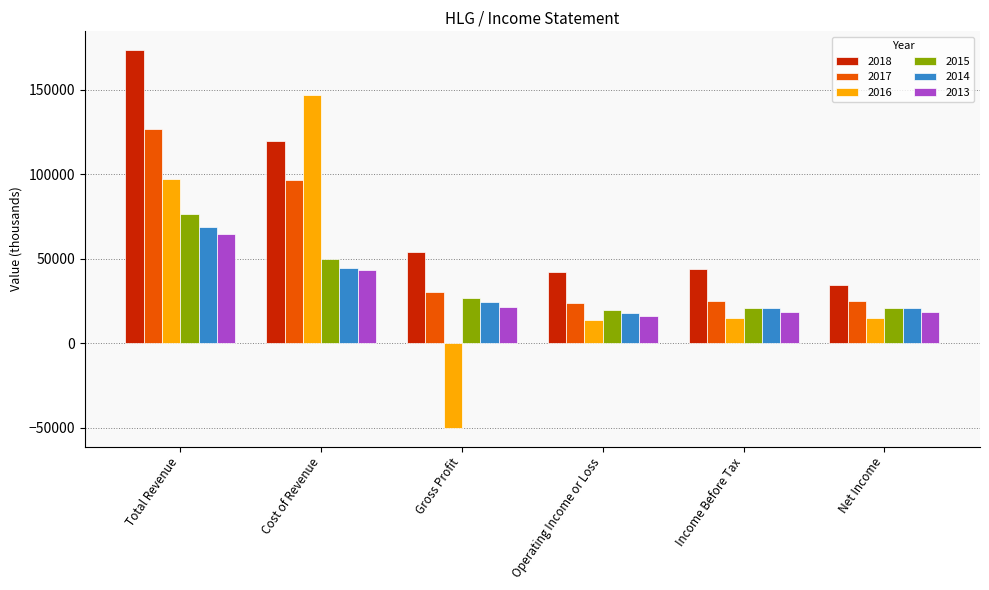

What is the average value of the 2014 series?

32850